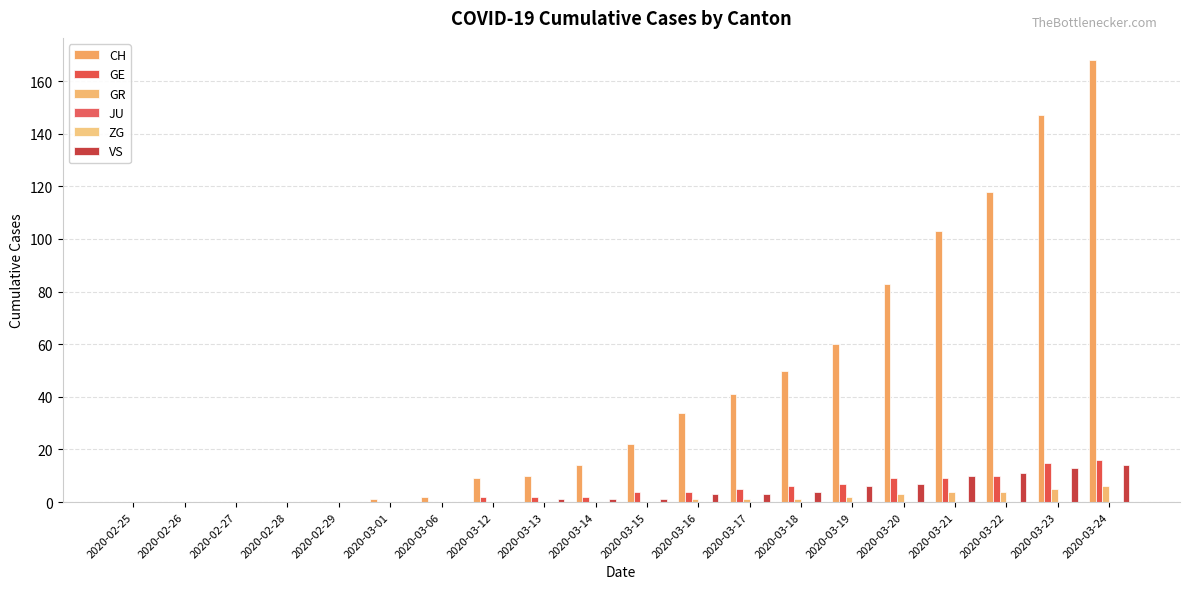

Reading left to right, transcribe all the data shown in this chart.

CH: 0	0	0	0	0	1	2	9	10	14	22	34	41	50	60	83	103	118	147	168
GE: 0	0	0	0	0	0	0	2	2	2	4	4	5	6	7	9	9	10	15	16
GR: 0	0	0	0	0	0	0	0	0	0	0	1	1	1	2	3	4	4	5	6
JU: 0	0	0	0	0	0	0	0	0	0	0	0	0	0	0	0	0	0	0	0
ZG: 0	0	0	0	0	0	0	0	0	0	0	0	0	0	0	0	0	0	0	0
VS: 0	0	0	0	0	0	0	0	1	1	1	3	3	4	6	7	10	11	13	14